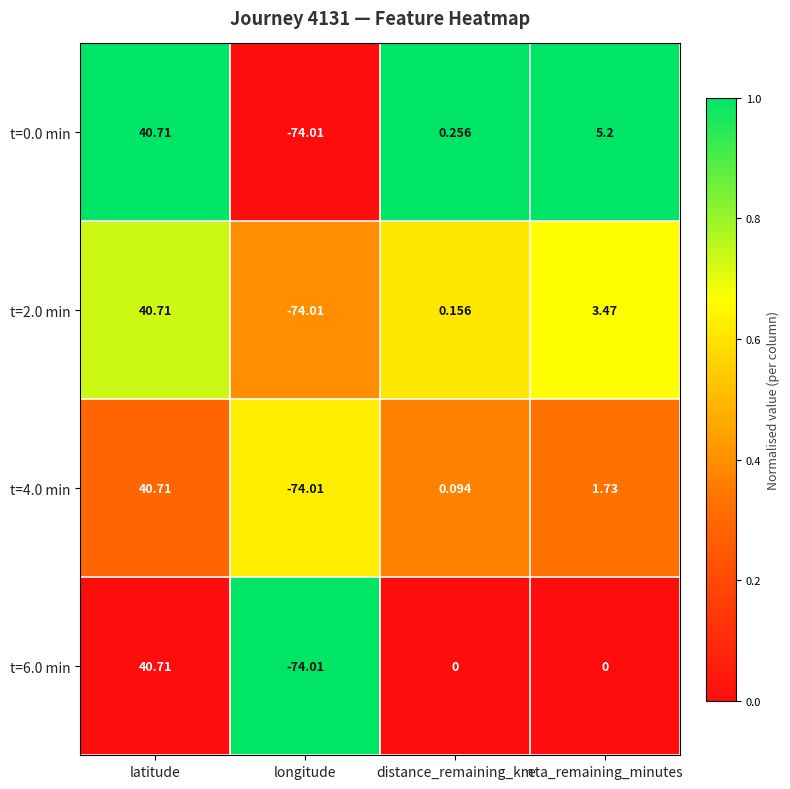

List the labels in order of t=0.0 min value, largest first.

latitude, eta_remaining_minutes, distance_remaining_km, longitude